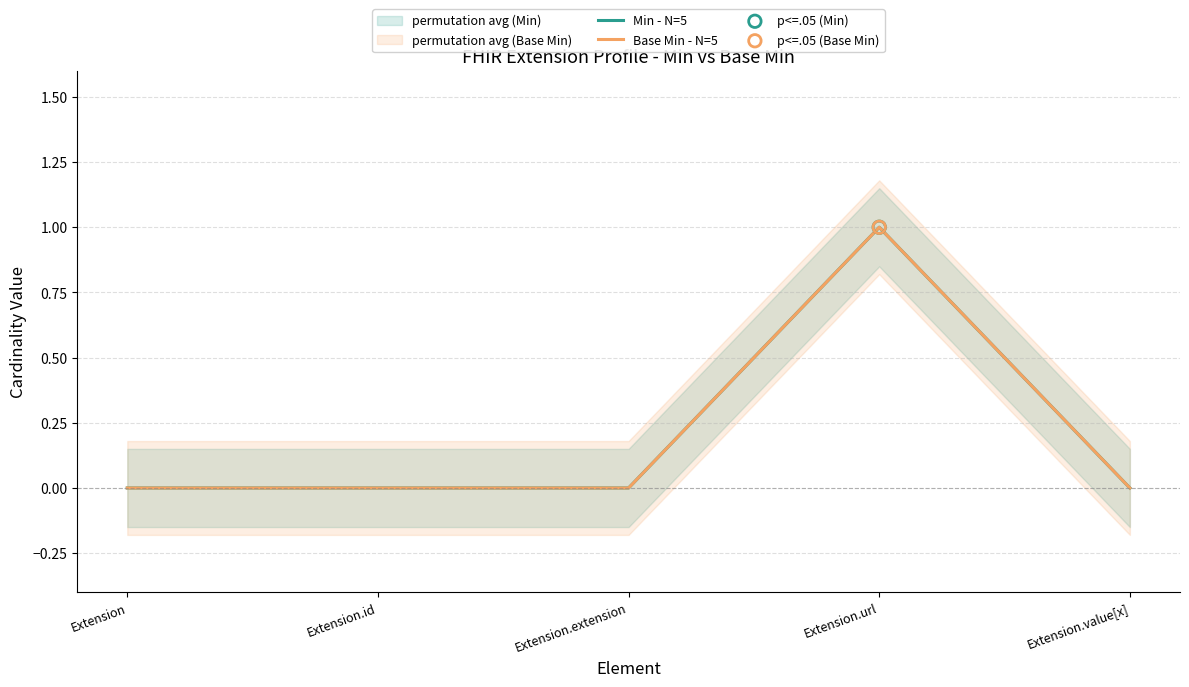

At how many categories does at least one series exceed 0?

1